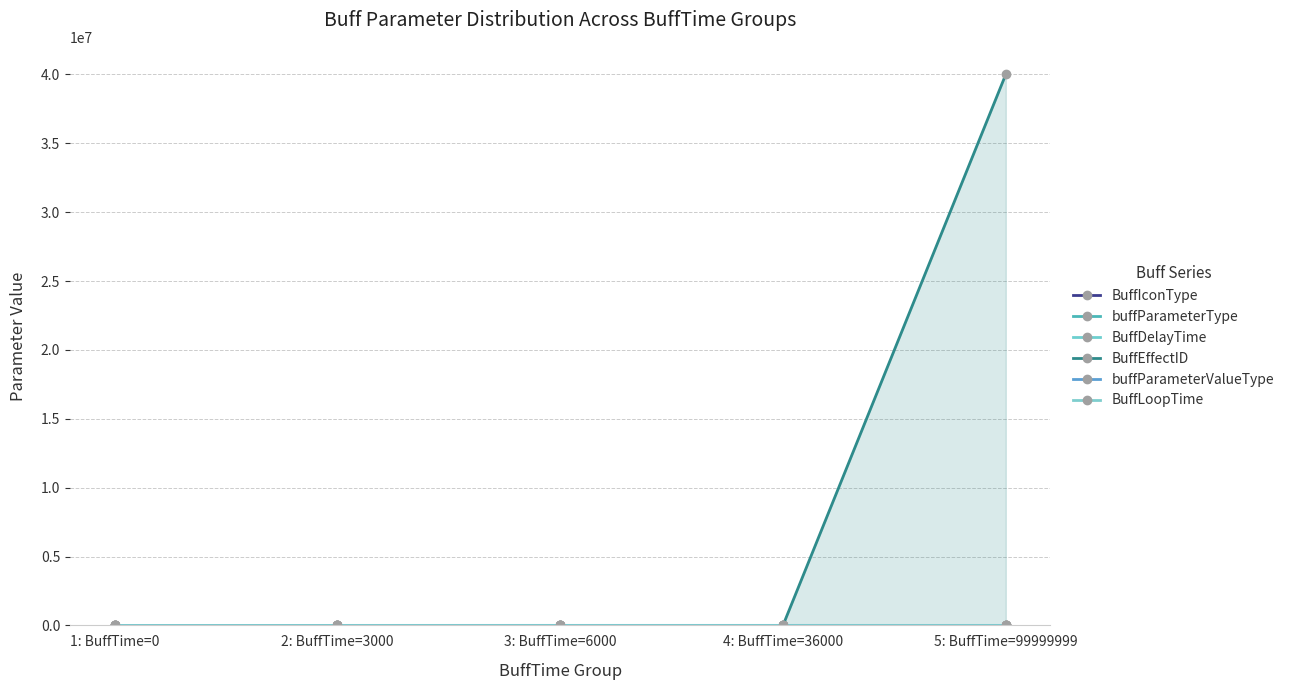

True or false: BuffLoopTime and BuffEffectID intersect in this chart.

False